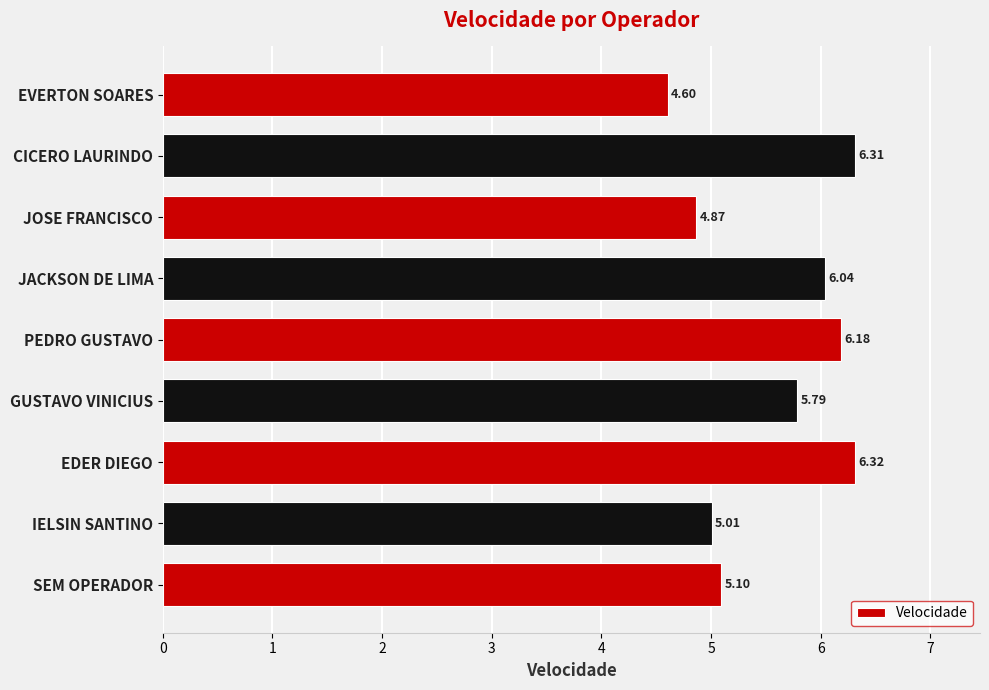

List the labels in order of value, largest first.

EDER DIEGO, CICERO LAURINDO, PEDRO GUSTAVO, JACKSON DE LIMA, GUSTAVO VINICIUS, SEM OPERADOR, IELSIN SANTINO, JOSE FRANCISCO, EVERTON SOARES